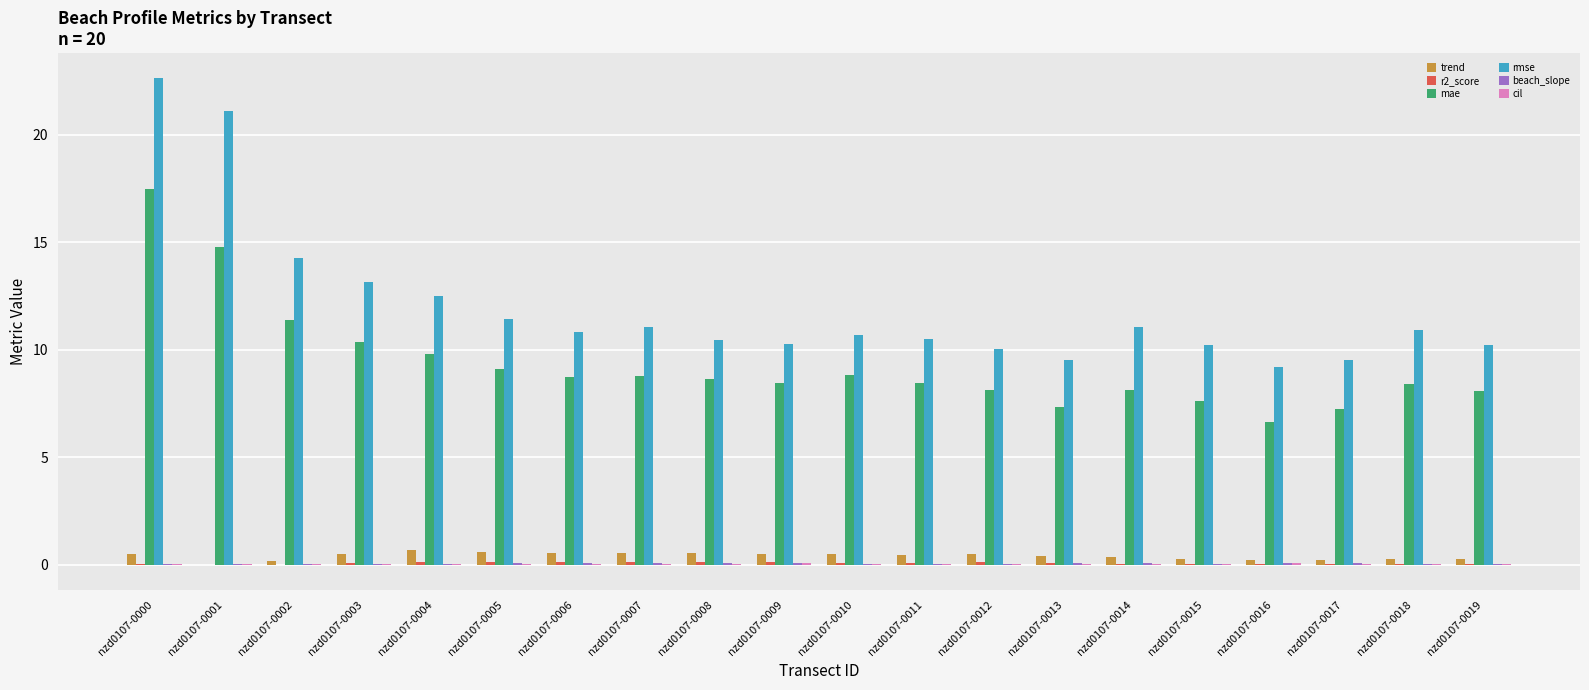

At which category is the sum across all series the highest?

nzd0107-0000